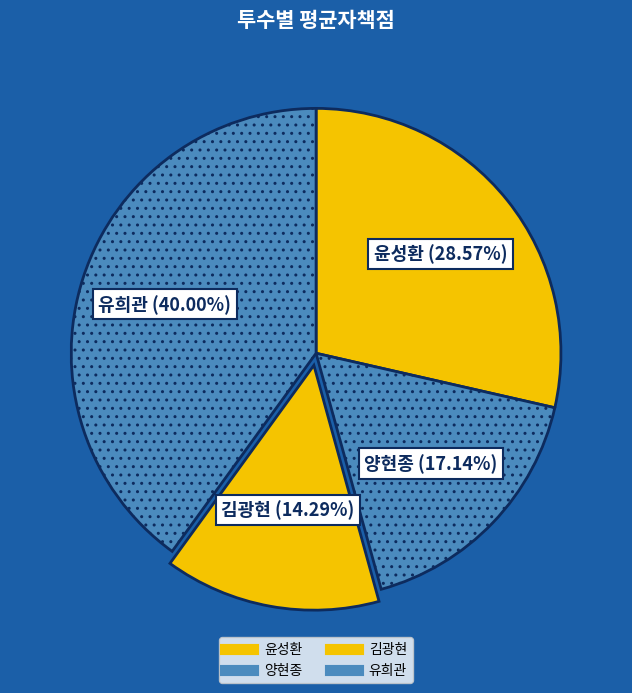

Count the number of slices in the pie.

4